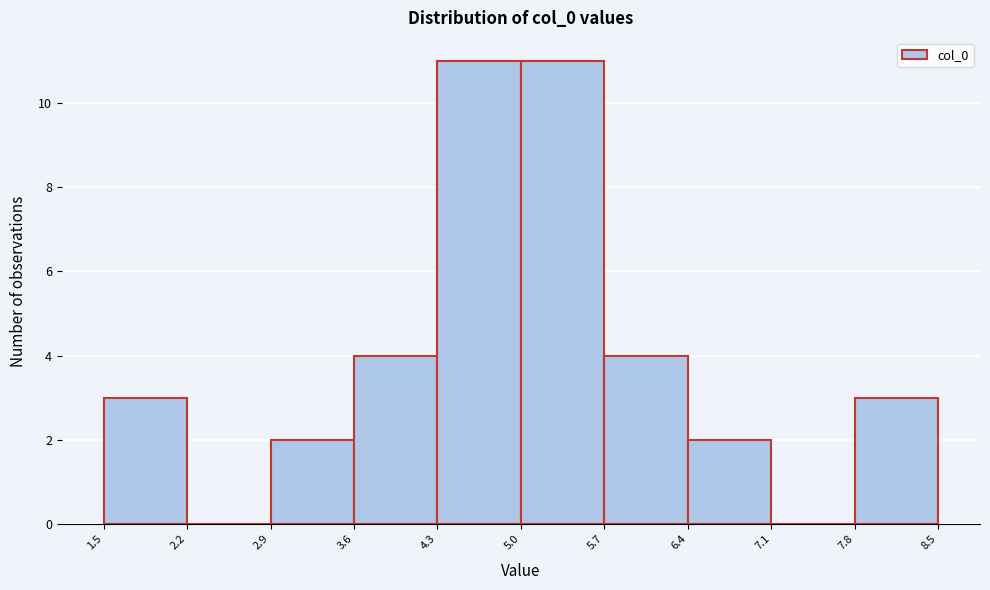

Reading left to right, transcribe this chart: for each bar, give the range it covers on the x-axis and its height. The values are not printed on the chart, so give them approximately, as read against the axis.

1.5 to 2.2: 3
2.2 to 2.9: 0
2.9 to 3.6: 2
3.6 to 4.3: 4
4.3 to 5.0: 11
5.0 to 5.7: 11
5.7 to 6.4: 4
6.4 to 7.1: 2
7.1 to 7.8: 0
7.8 to 8.5: 3